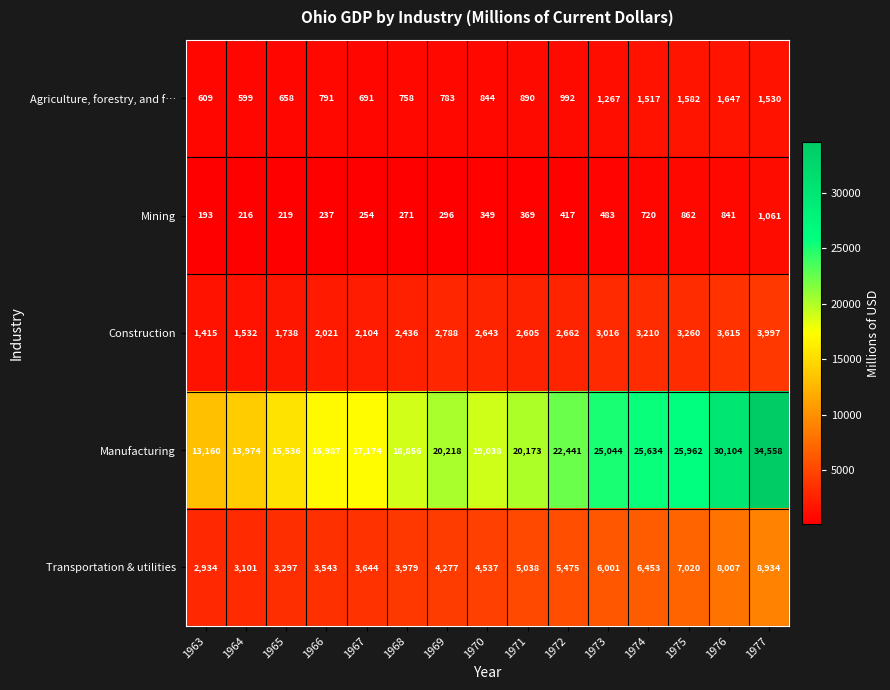

What is the difference between the second highest and minimum values in the Agriculture, forestry, and f… series?

983